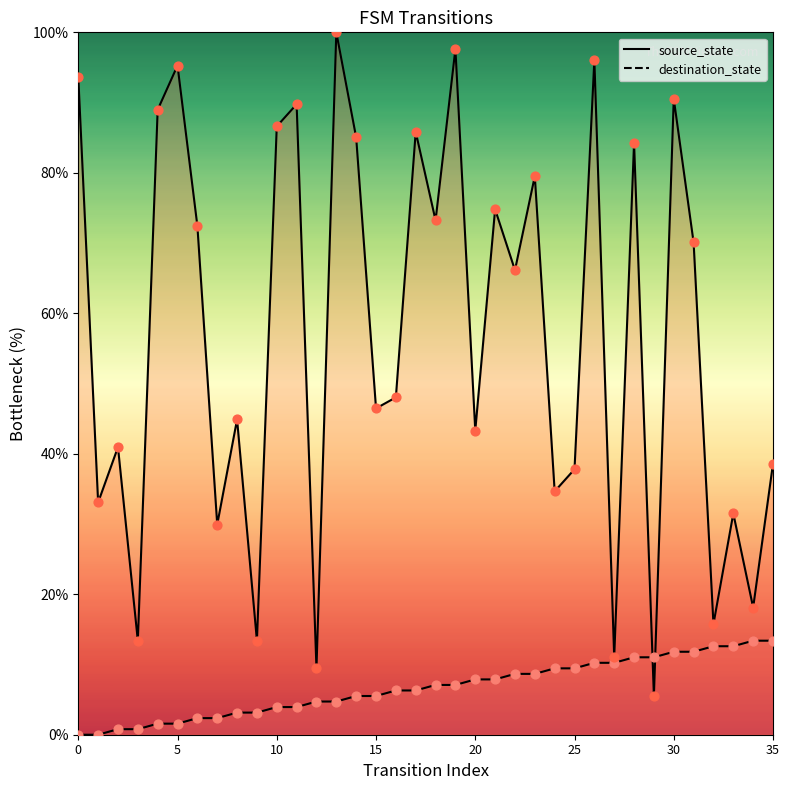

Which series has the largest total across all categories?

destination_state